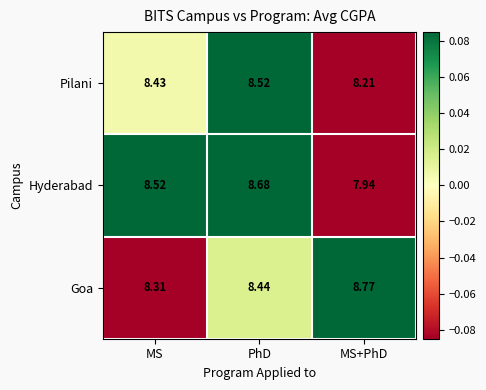

At which label does Pilani reach its minimum?

MS+PhD